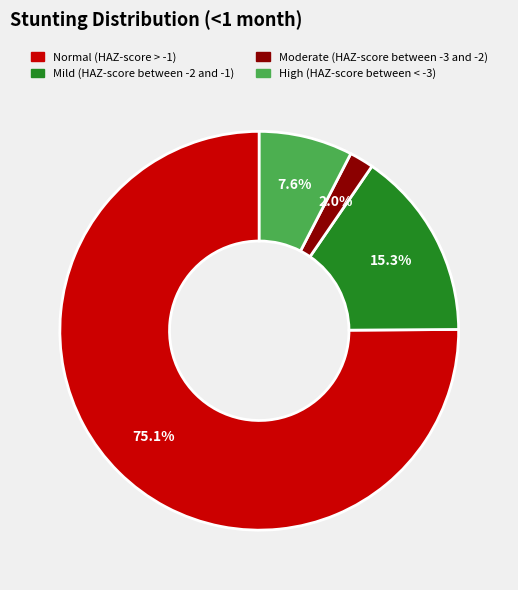

Is Moderate (HAZ-score between -3 and -2) the majority of the pie?

No